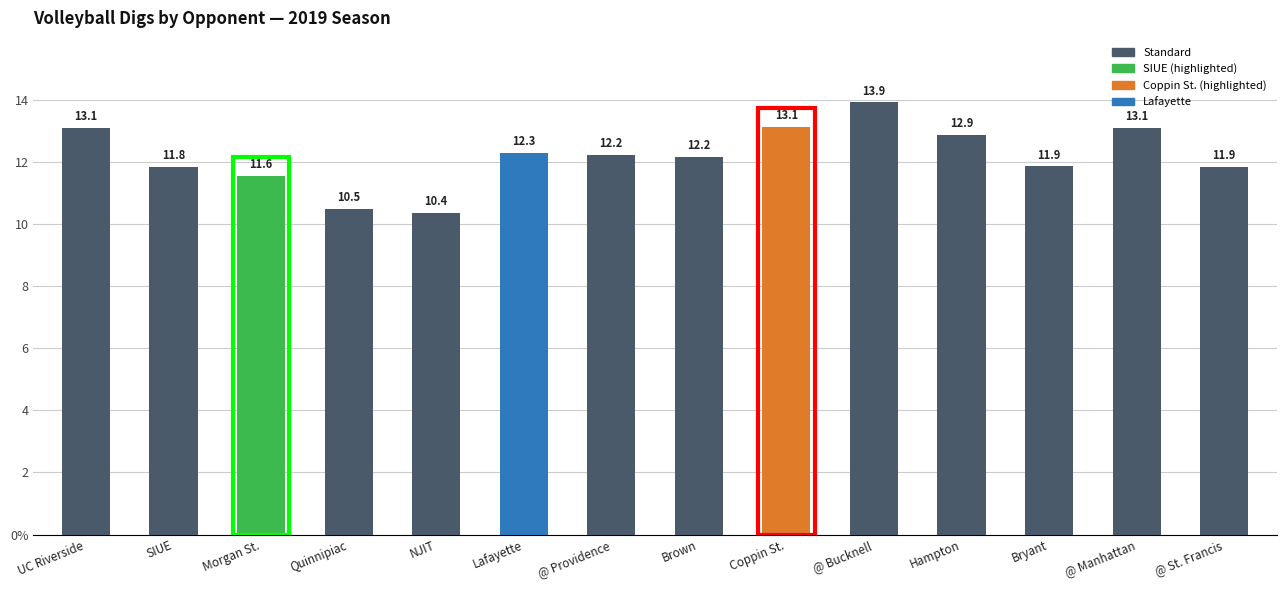

Reading left to right, transcribe all the data shown in this chart.

13.1	11.8	11.6	10.5	10.4	12.3	12.2	12.2	13.1	13.9	12.9	11.9	13.1	11.9